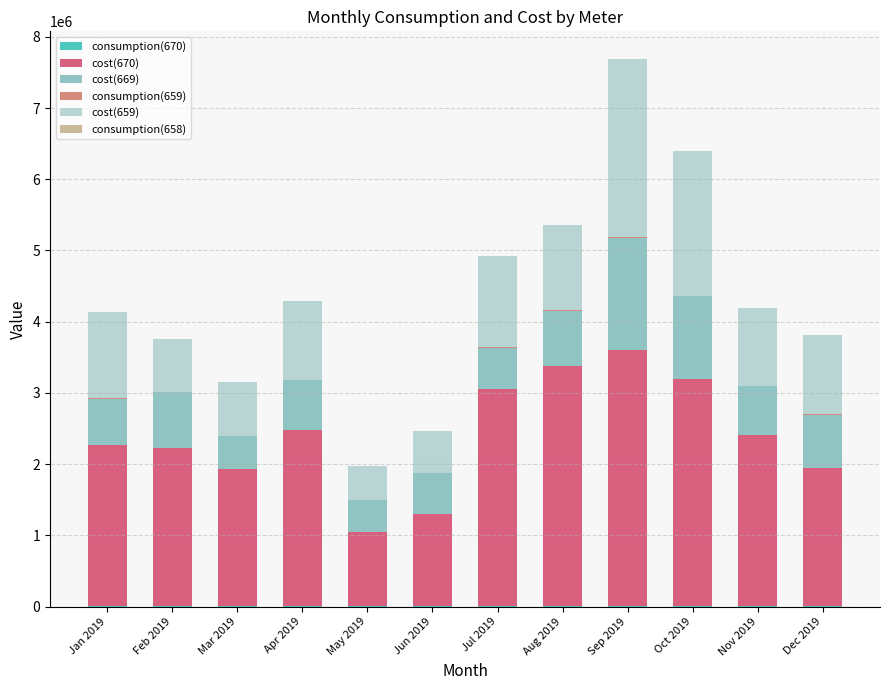

At which category is the sum across all series the highest?

Sep 2019